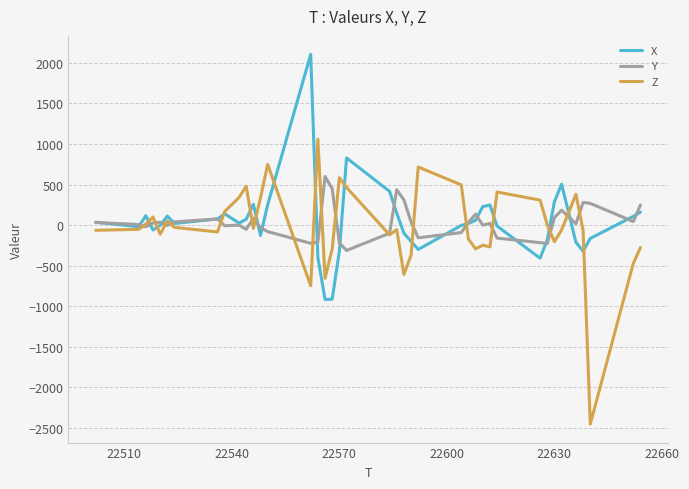

List the series in order of their peak value, highest first.

X, Z, Y